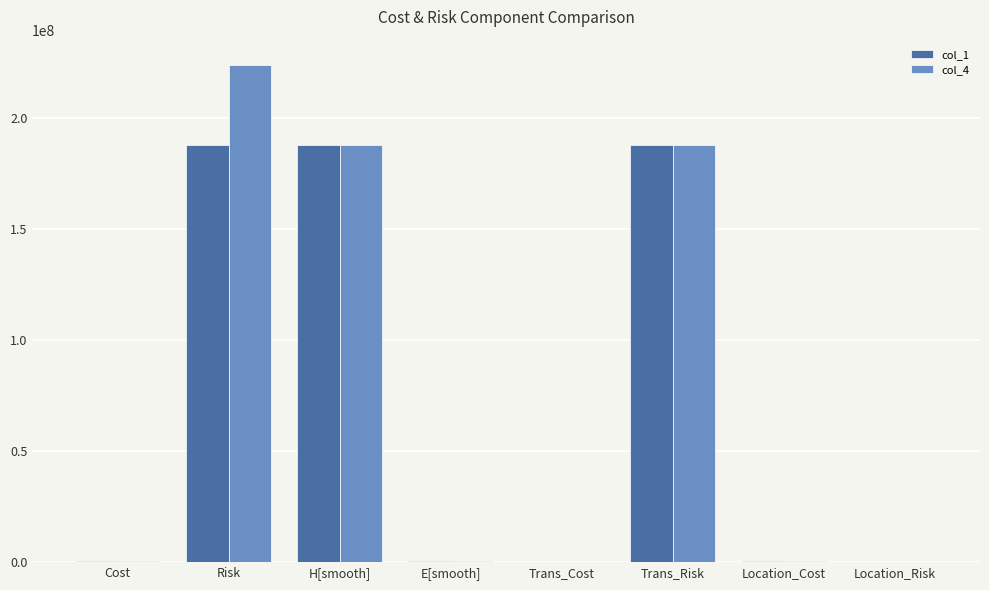

Does the chart contain stacked bars?

No